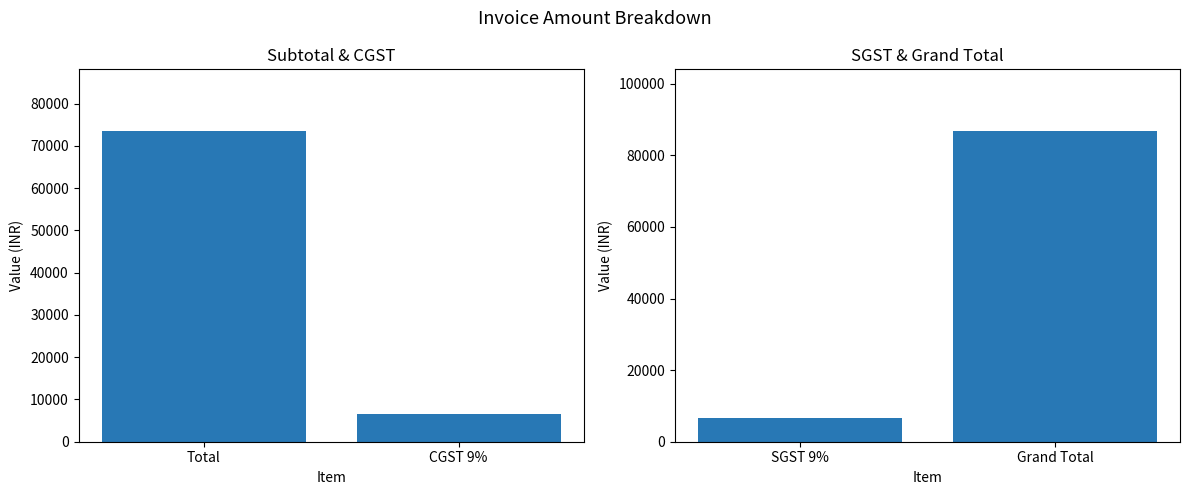

What is the label of the 1st bar from the left?

SGST 9%